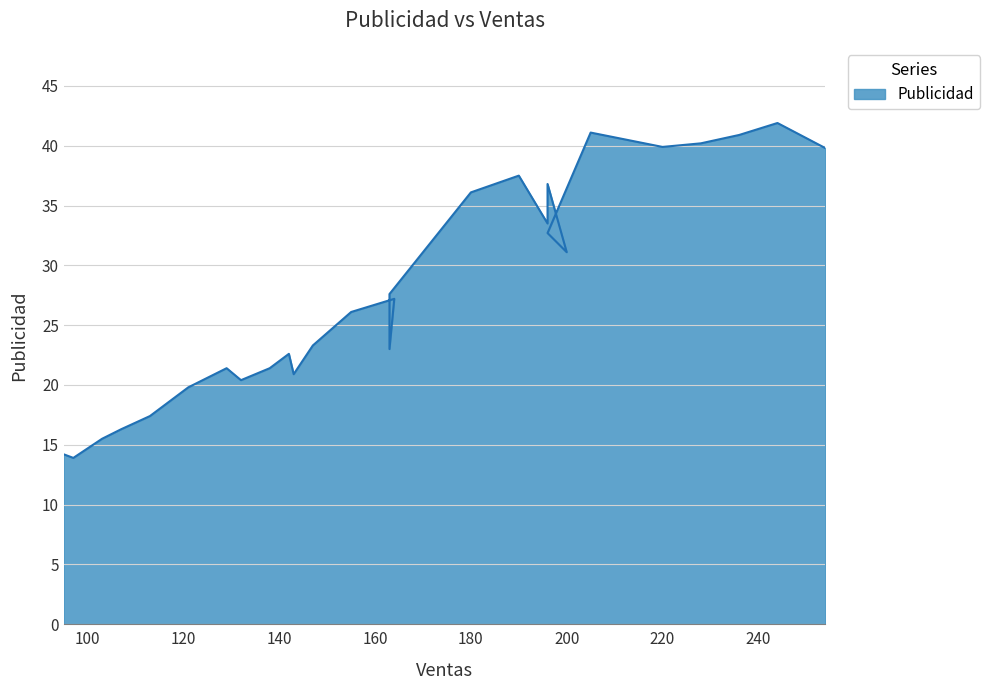

What is the label of the 3rd point from the right?

236